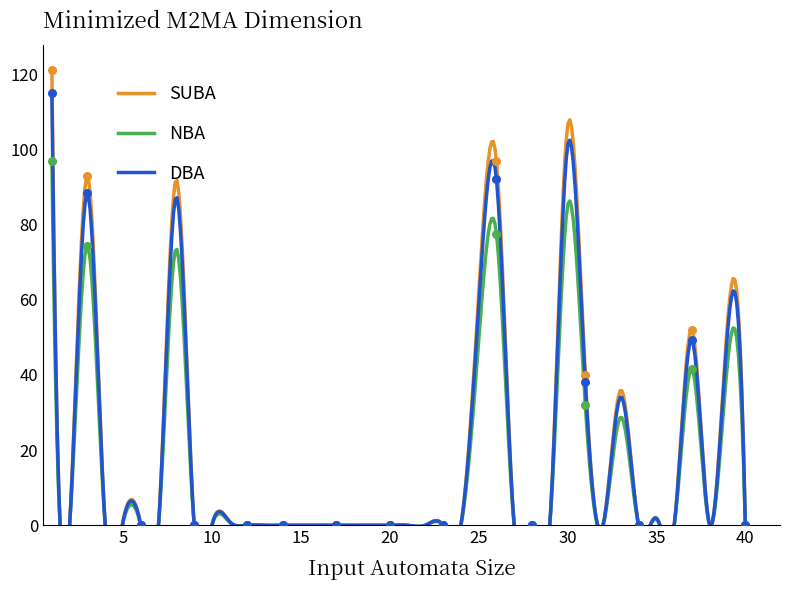

Which has a higher value, 17 or 21?

17